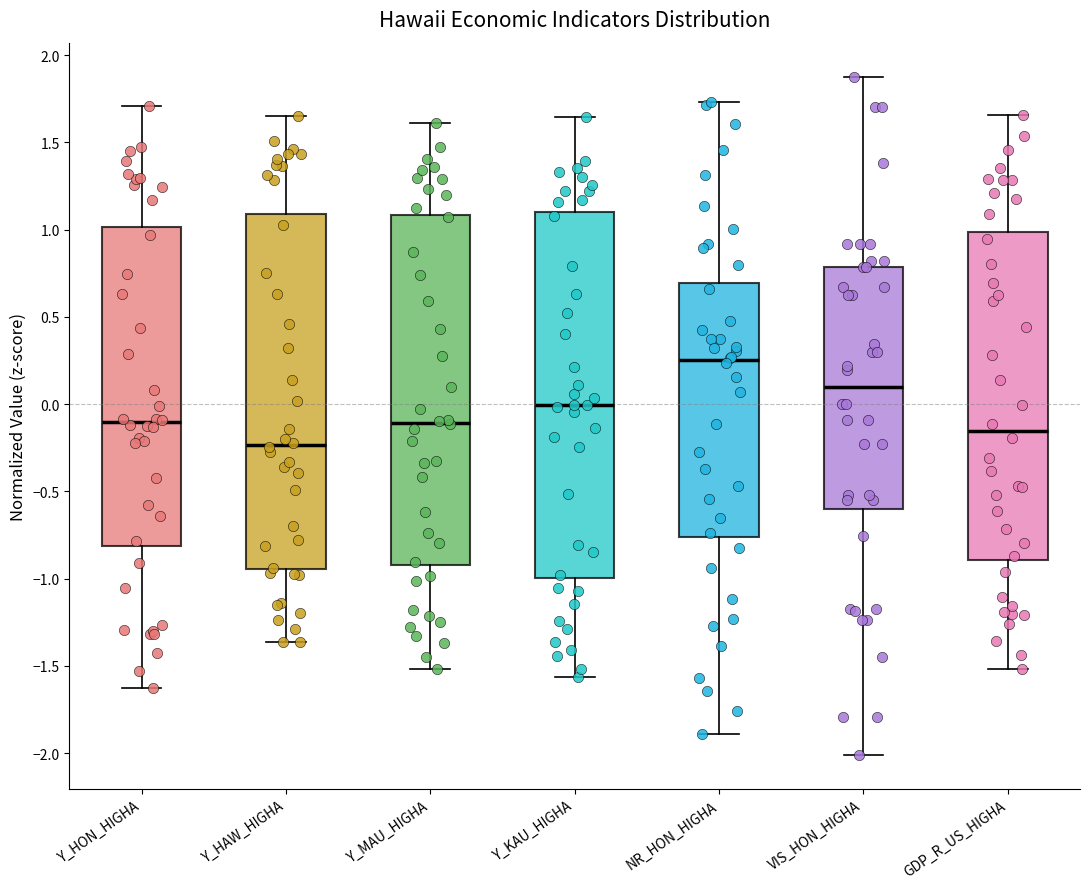

Reading left to right, transcribe this box plot: for each box, give where its median line is, the range the box spans, and where its two whiskers end, as read against the y-axis. The values are not printed on the chart, so give them approximately, as read against the axis.

Y_HON_HIGHA: median -0.10, box -0.80 to 1.00, whiskers -1.65 to 1.70
Y_HAW_HIGHA: median -0.25, box -0.95 to 1.10, whiskers -1.35 to 1.65
Y_MAU_HIGHA: median -0.10, box -0.90 to 1.10, whiskers -1.50 to 1.60
Y_KAU_HIGHA: median 0.00, box -1.00 to 1.10, whiskers -1.55 to 1.65
NR_HON_HIGHA: median 0.25, box -0.75 to 0.70, whiskers -1.90 to 1.75
VIS_HON_HIGHA: median 0.10, box -0.60 to 0.80, whiskers -2.00 to 1.90
GDP_R_US_HIGHA: median -0.15, box -0.90 to 1.00, whiskers -1.50 to 1.65